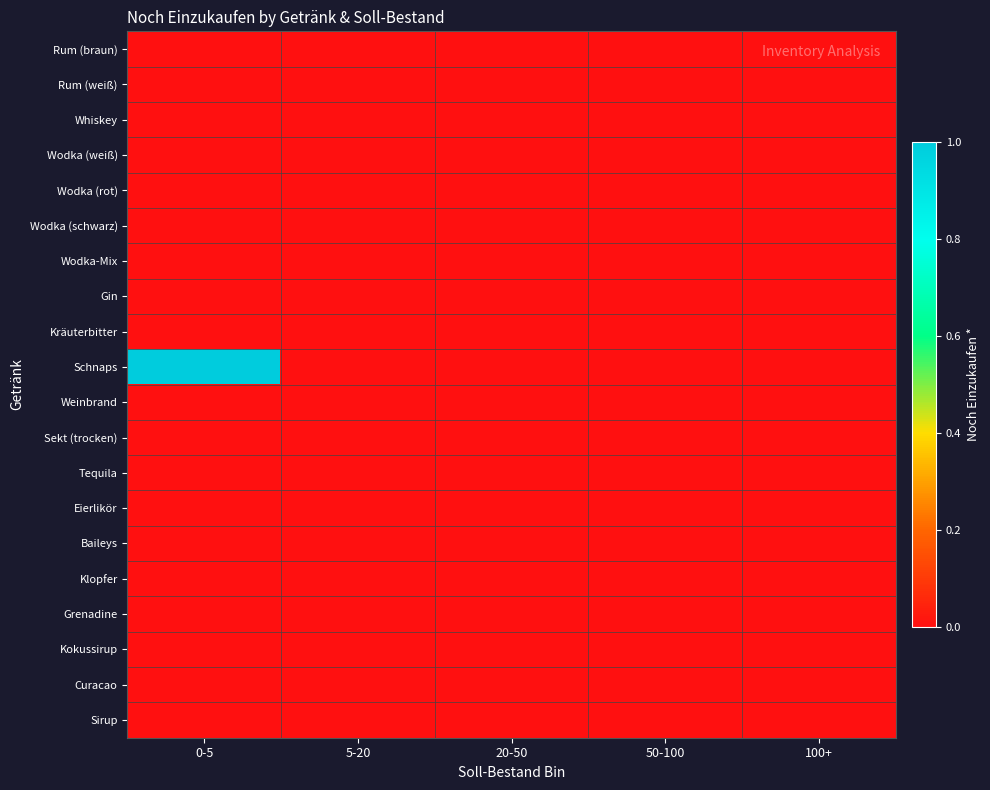

Reading left to right, what are all the values shown in this chart?

Rum (braun): 0-5=0	5-20=0	20-50=0	50-100=0	100+=0
Rum (weiß): 0-5=0	5-20=0	20-50=0	50-100=0	100+=0
Whiskey: 0-5=0	5-20=0	20-50=0	50-100=0	100+=0
Wodka (weiß): 0-5=0	5-20=0	20-50=0	50-100=0	100+=0
Wodka (rot): 0-5=0	5-20=0	20-50=0	50-100=0	100+=0
Wodka (schwarz): 0-5=0	5-20=0	20-50=0	50-100=0	100+=0
Wodka-Mix: 0-5=0	5-20=0	20-50=0	50-100=0	100+=0
Gin: 0-5=0	5-20=0	20-50=0	50-100=0	100+=0
Kräuterbitter: 0-5=0	5-20=0	20-50=0	50-100=0	100+=0
Schnaps: 0-5=1	5-20=0	20-50=0	50-100=0	100+=0
Weinbrand: 0-5=0	5-20=0	20-50=0	50-100=0	100+=0
Sekt (trocken): 0-5=0	5-20=0	20-50=0	50-100=0	100+=0
Tequila: 0-5=0	5-20=0	20-50=0	50-100=0	100+=0
Eierlikör: 0-5=0	5-20=0	20-50=0	50-100=0	100+=0
Baileys: 0-5=0	5-20=0	20-50=0	50-100=0	100+=0
Klopfer: 0-5=0	5-20=0	20-50=0	50-100=0	100+=0
Grenadine: 0-5=0	5-20=0	20-50=0	50-100=0	100+=0
Kokussirup: 0-5=0	5-20=0	20-50=0	50-100=0	100+=0
Curacao: 0-5=0	5-20=0	20-50=0	50-100=0	100+=0
Sirup: 0-5=0	5-20=0	20-50=0	50-100=0	100+=0